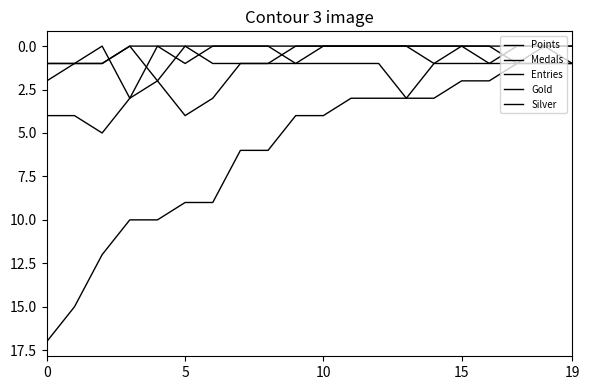

True or false: Silver and Entries cross at least once.

False